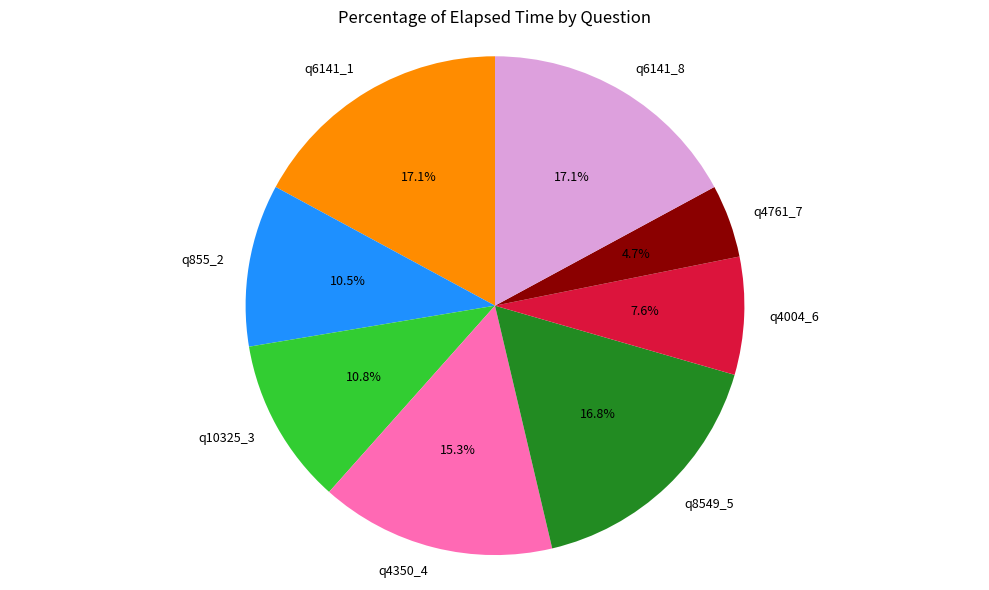

To the nearest percent, what percentage of the pie is q4350_4?

15%